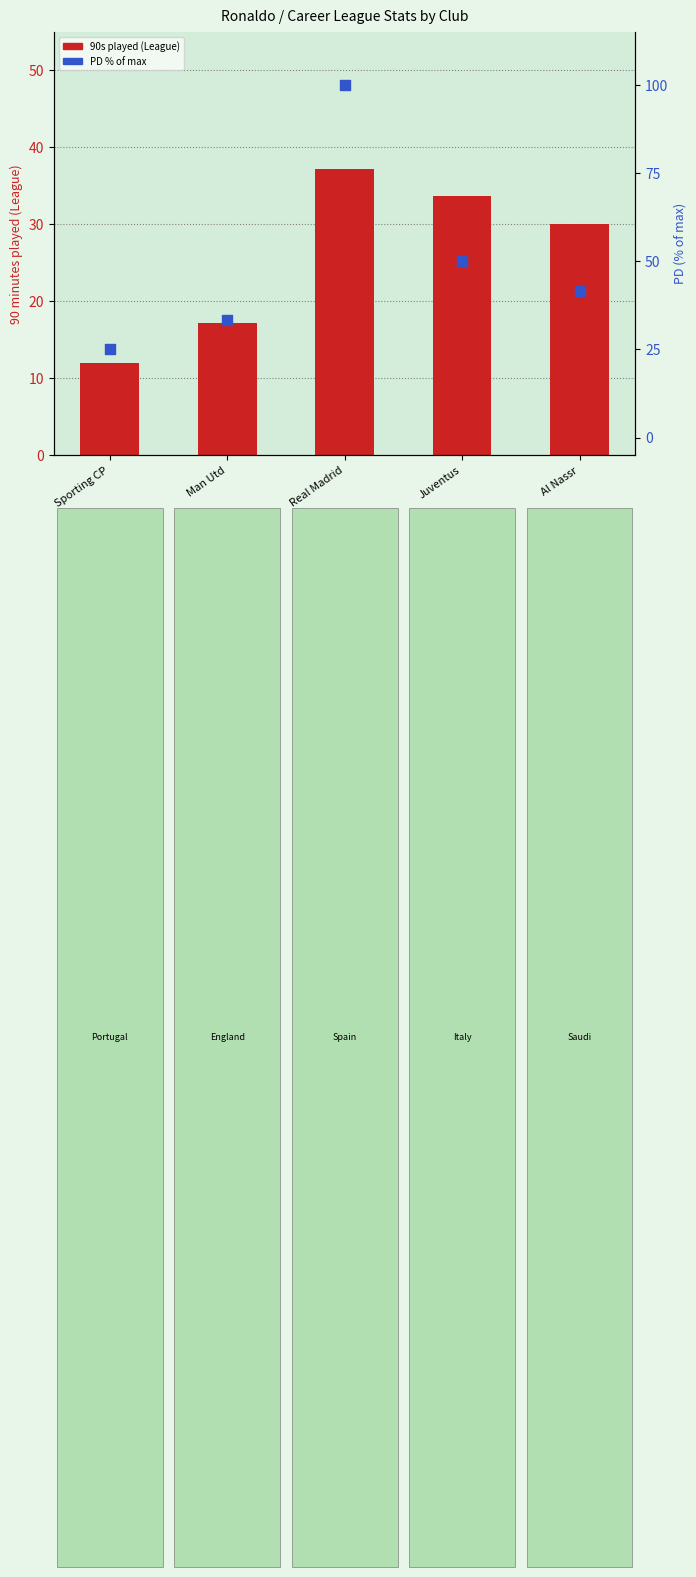

At which category is the sum across all series the highest?

Real Madrid